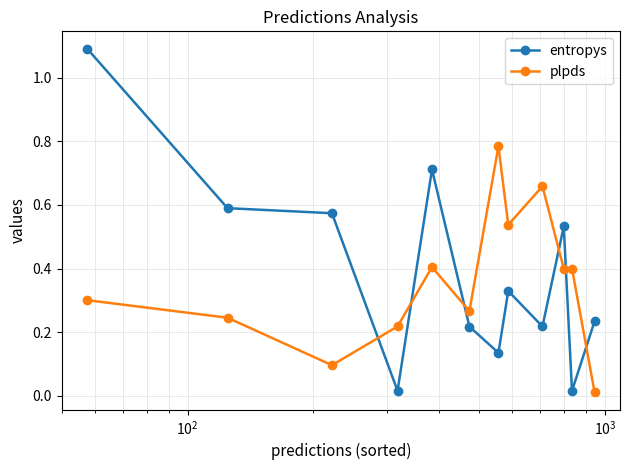

True or false: plpds and entropys intersect in this chart.

True